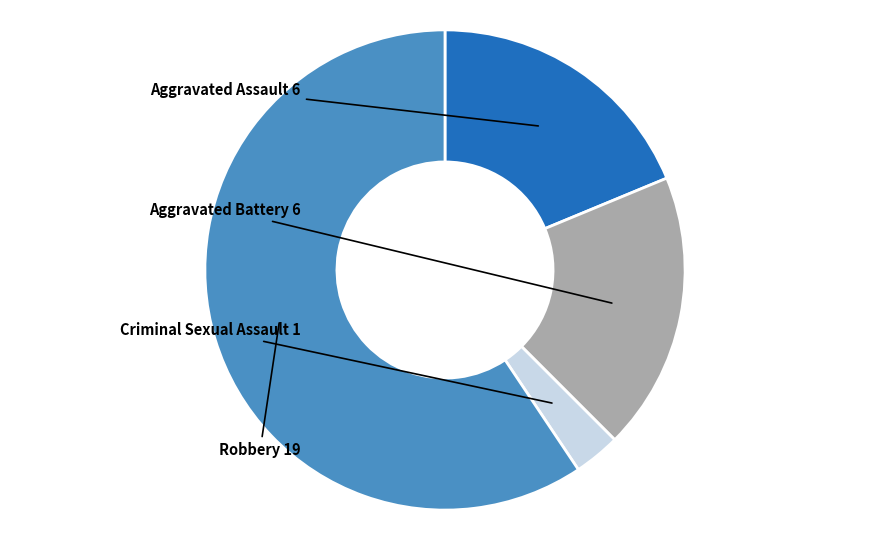

What is the change in value from Aggravated Assault to Robbery?

+13